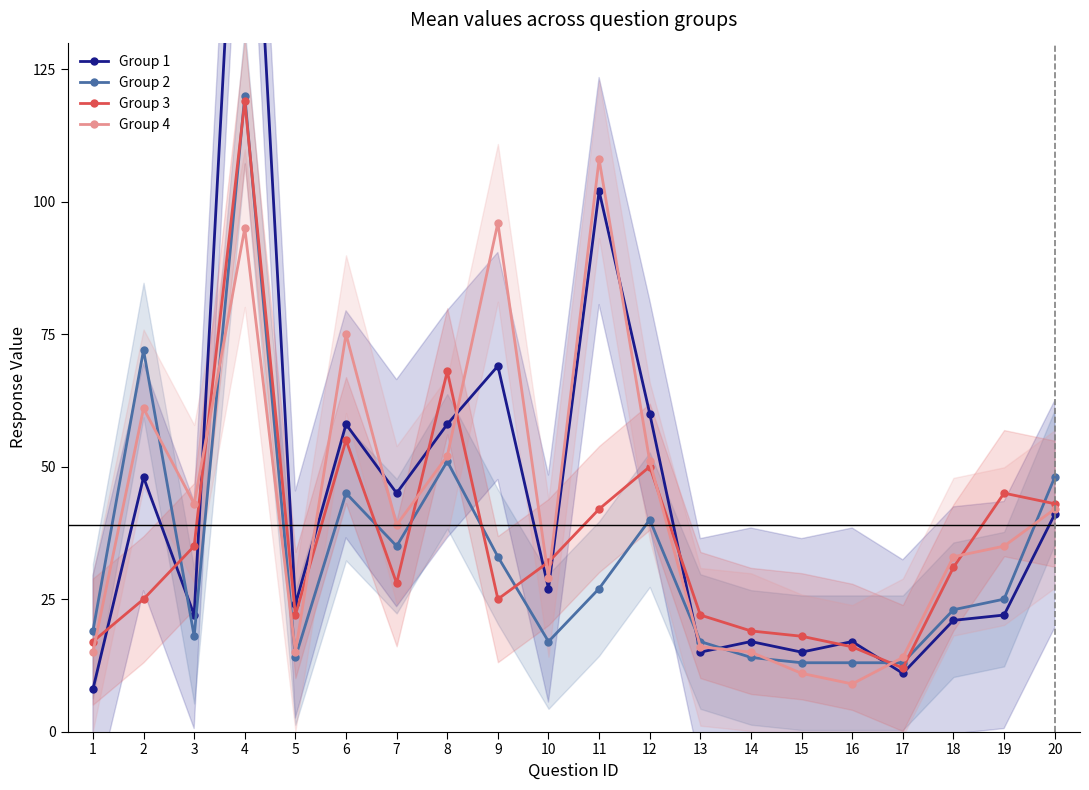

How many intersections are there between Group 3 and Group 1?

10